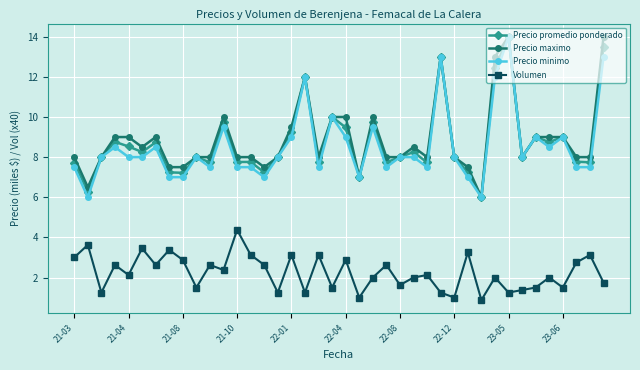

What is the minimum value shown in the chart?

0.9